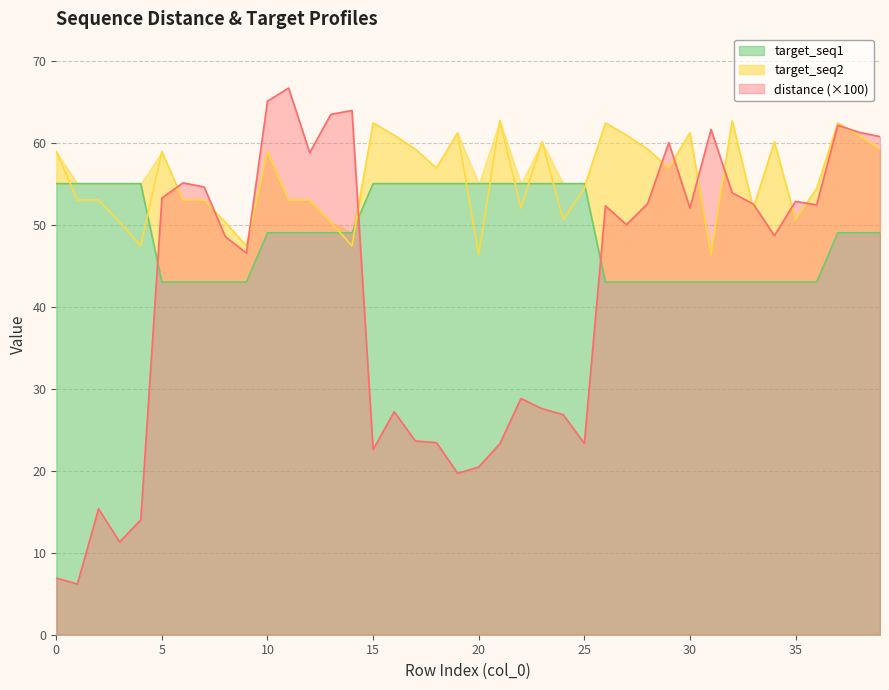

True or false: target_seq2 has a value of 47.4 at 9.

True